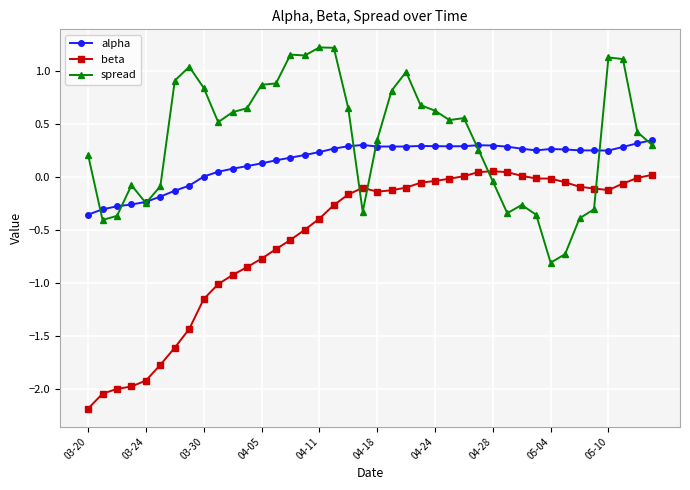

True or false: alpha and beta cross at least once.

False